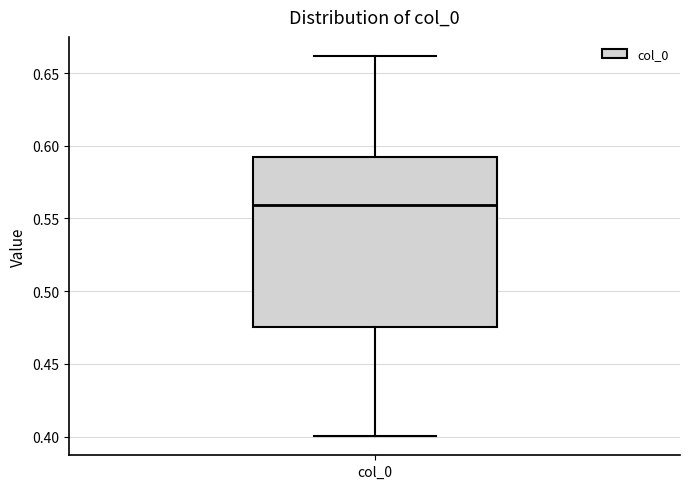

Read this box plot against the y-axis: the position of the median line, the range covered by the box, and the ends of both whiskers. The values are not printed on the chart, so give them approximately, as read against the axis.

median 0.560, box 0.475 to 0.590, whiskers 0.400 to 0.660